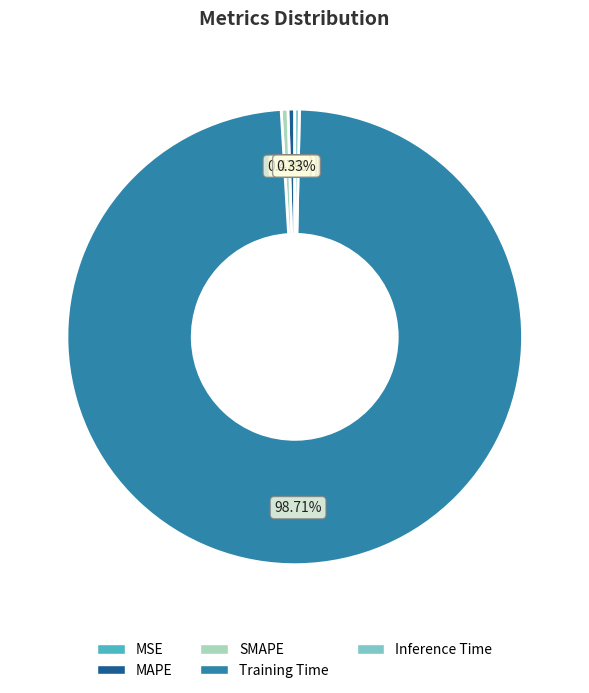

To the nearest percent, what is the combined percentage of Training Time and MAPE?

99%